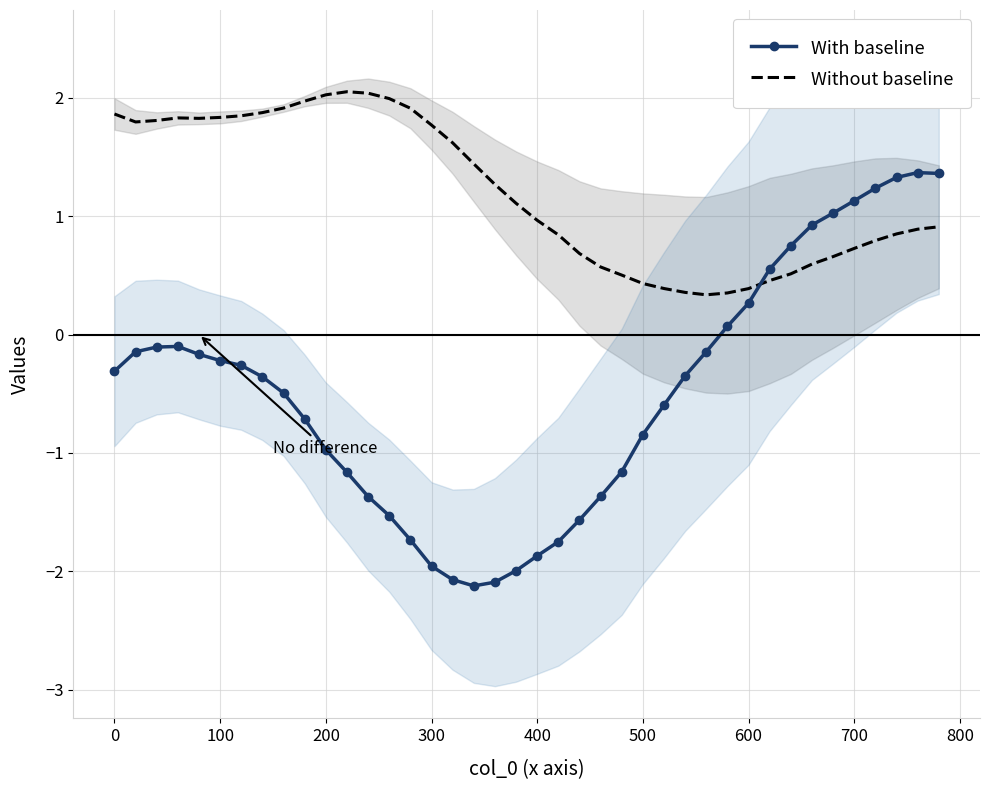

Which series has the largest range (max minus min)?

With baseline